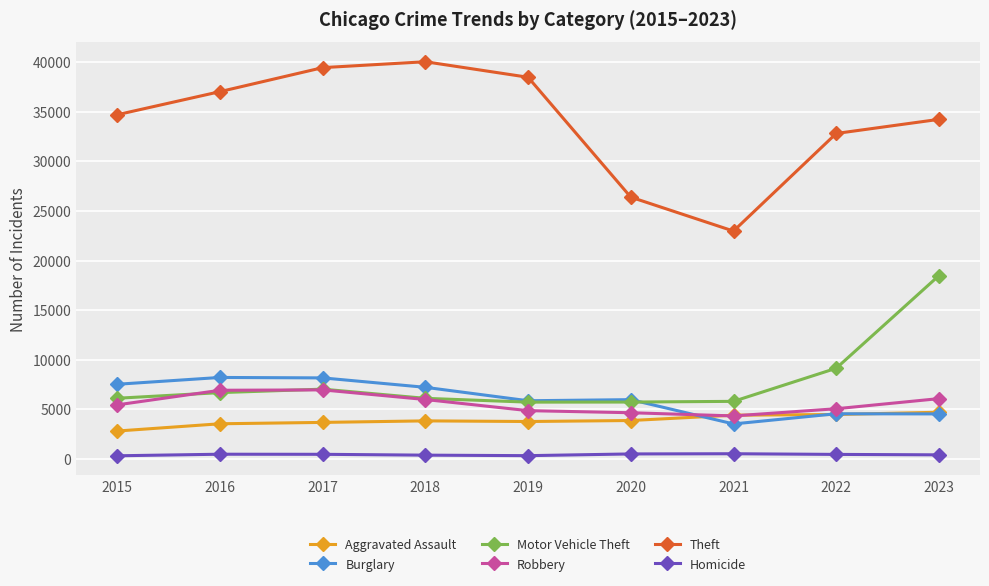

Which category has the highest value in the Motor Vehicle Theft series?

2023